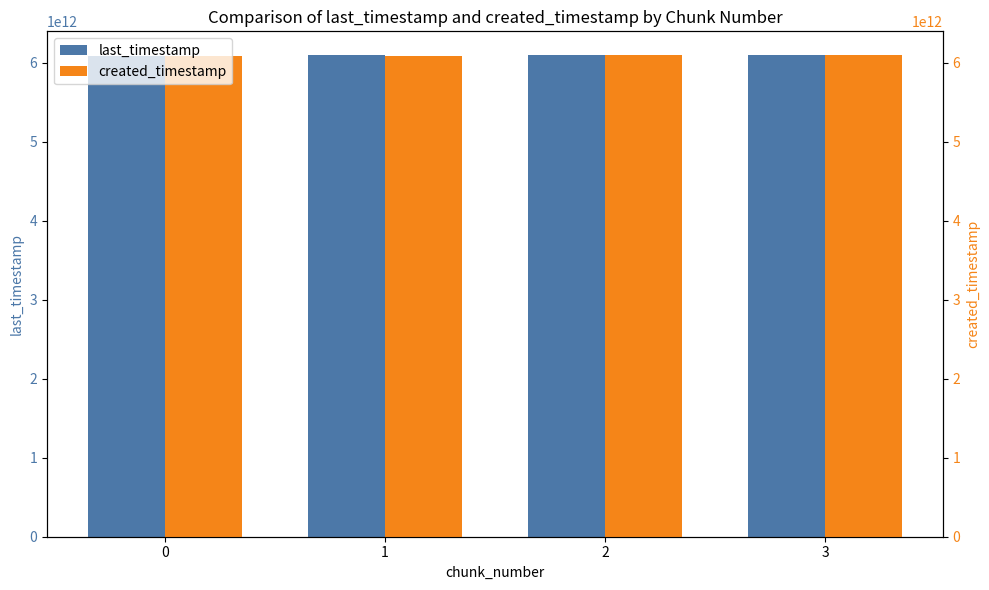

How many values in the last_timestamp series are below 6091341503474?

2